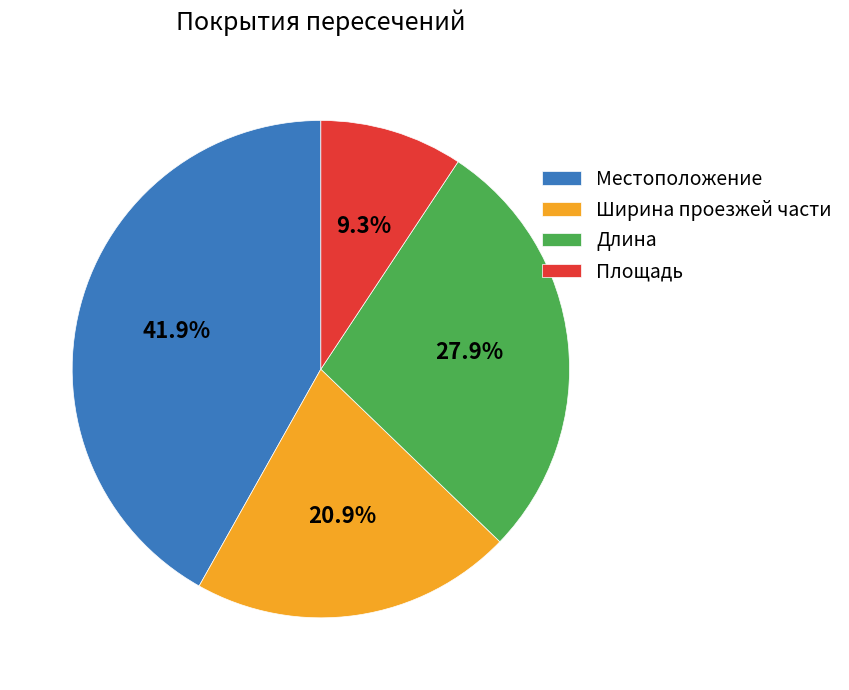

True or false: Длина accounts for 36% of the total.

False